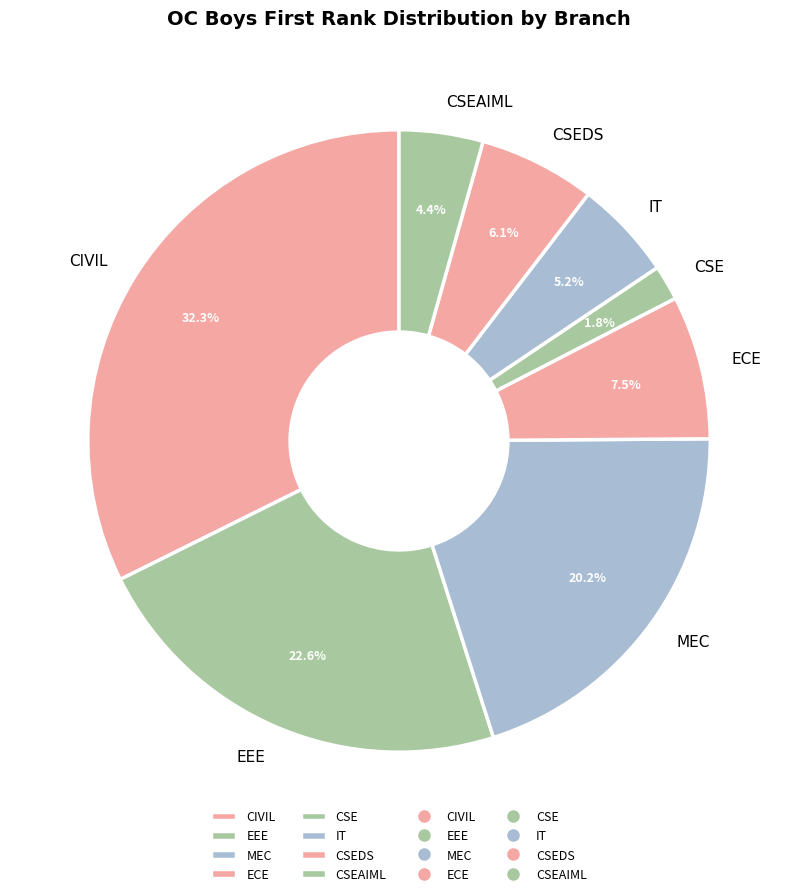

Is the sum of CSE and CIVIL greater than half?

No